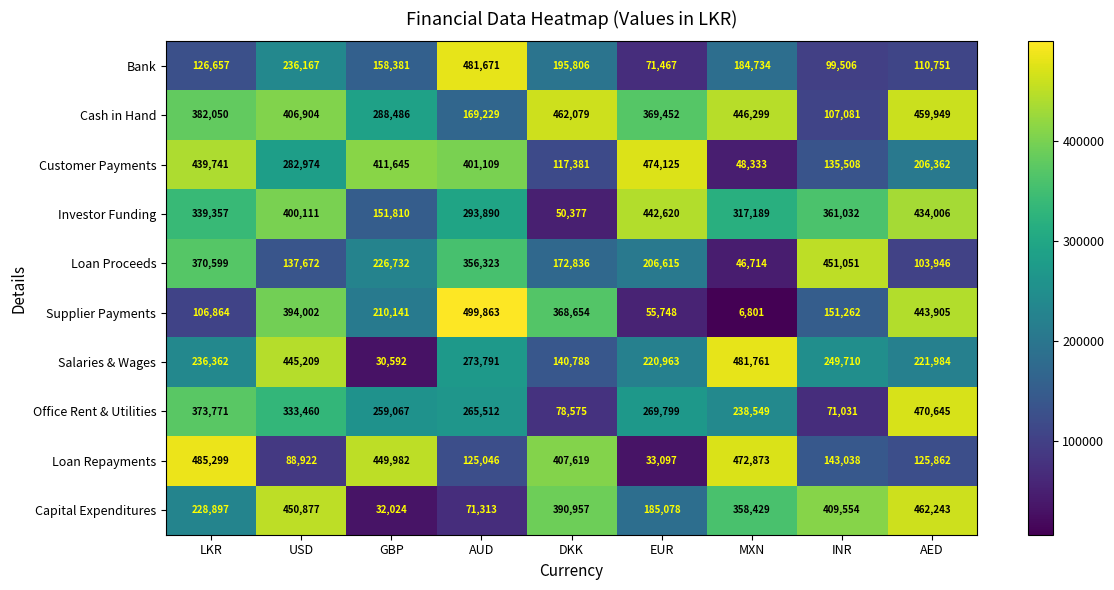

What is the spread (max minus min) of values at AUD?

428550